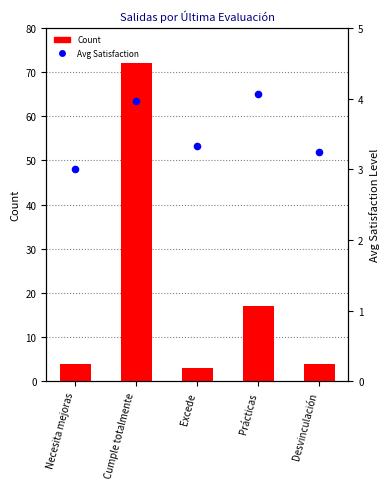

What are all the series names shown in the legend?

Count, Avg Satisfaction